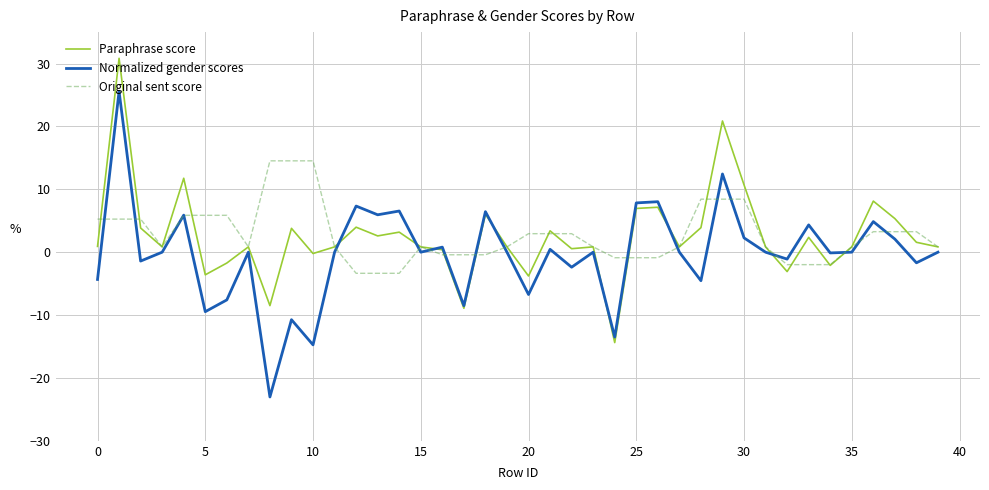

How many interior local valleys does the Normalized gender scores series have?

14